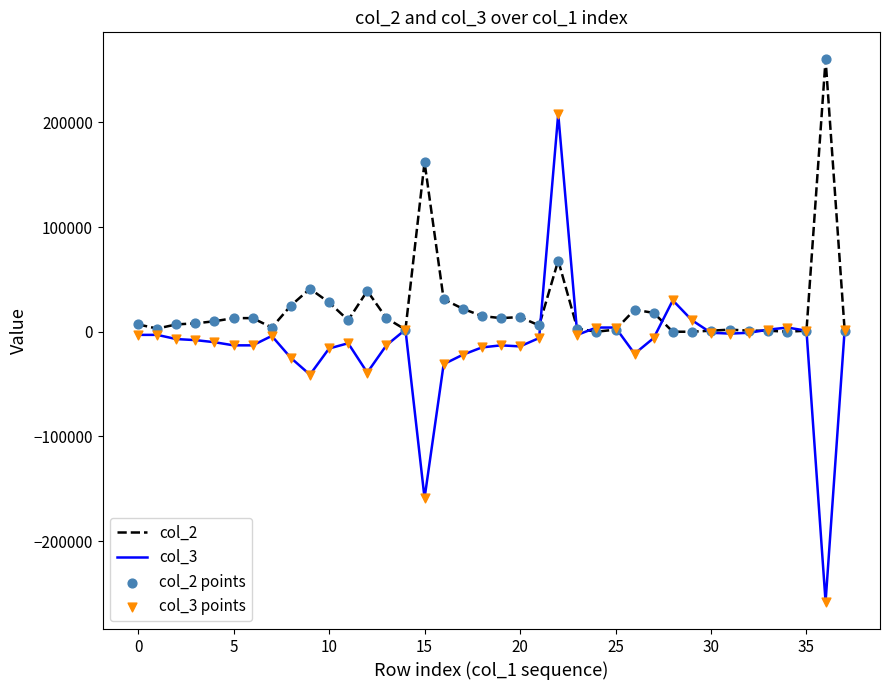

Which series has the largest total across all categories?

col_2